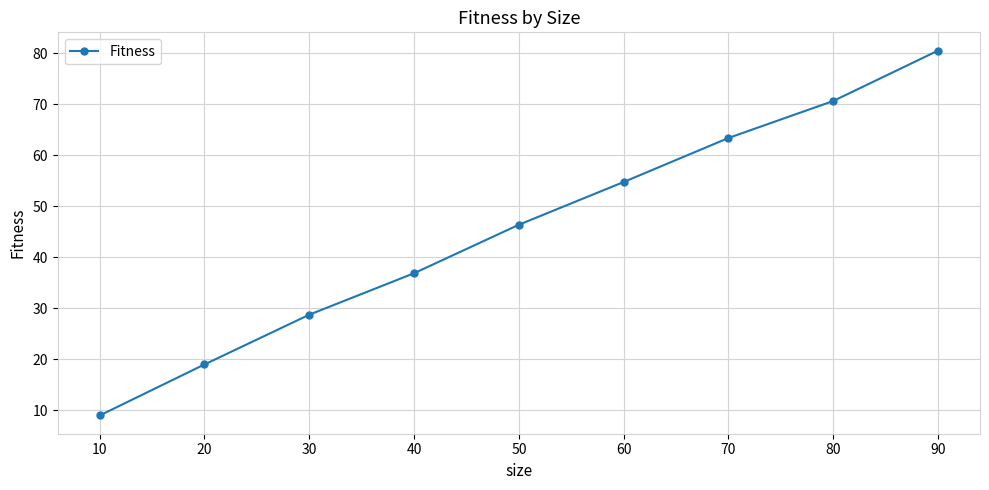

List the labels in order of value, smallest first.

10, 20, 30, 40, 50, 60, 70, 80, 90